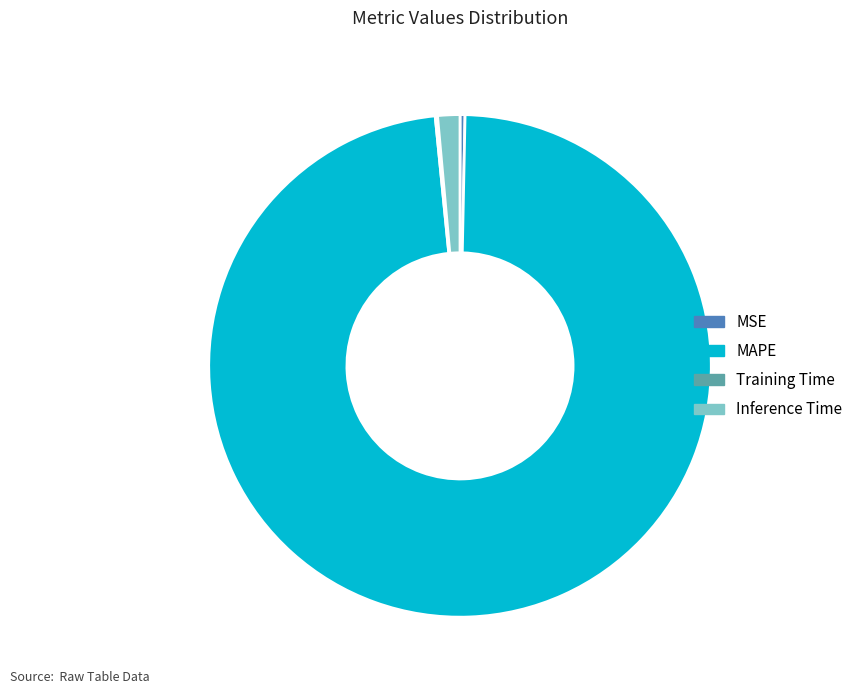

Which slice is the largest?

MAPE